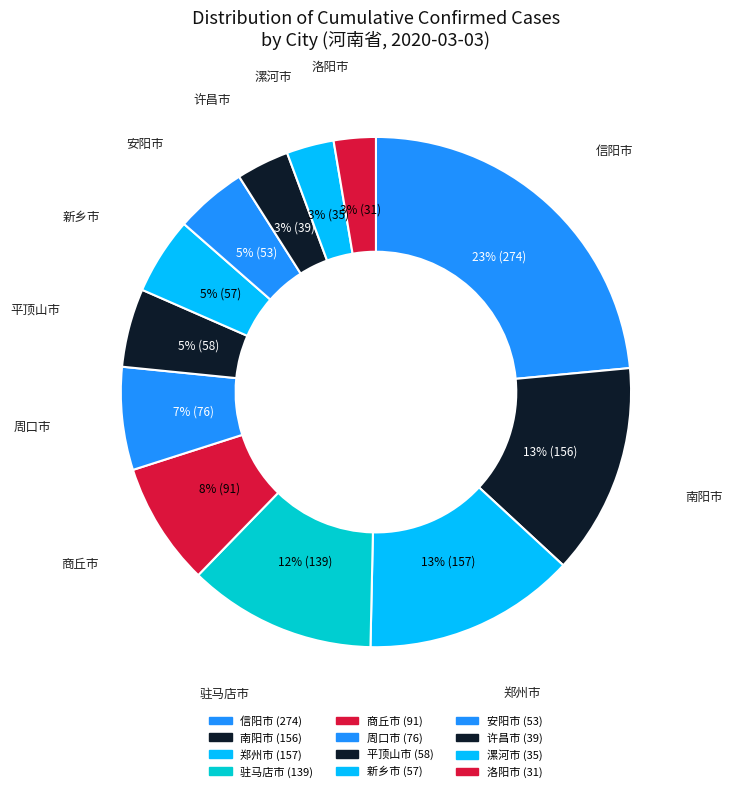

How many slices are in this pie chart?

12